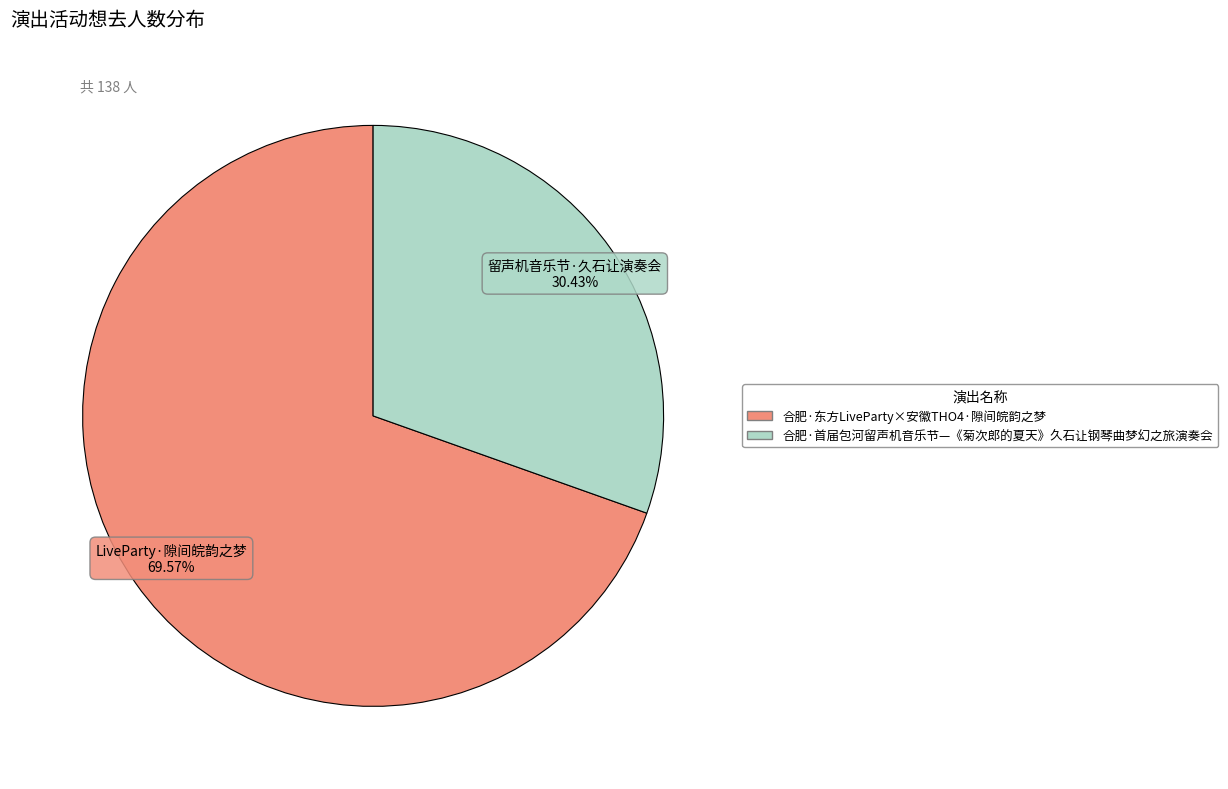

Approximately how many times larger is the value at 合肥·东方LiveParty×安徽THO4·隙间皖韵之梦 compared to 合肥·首届包河留声机音乐节—《菊次郎的夏天》久石让钢琴曲梦幻之旅演奏会?

2.3